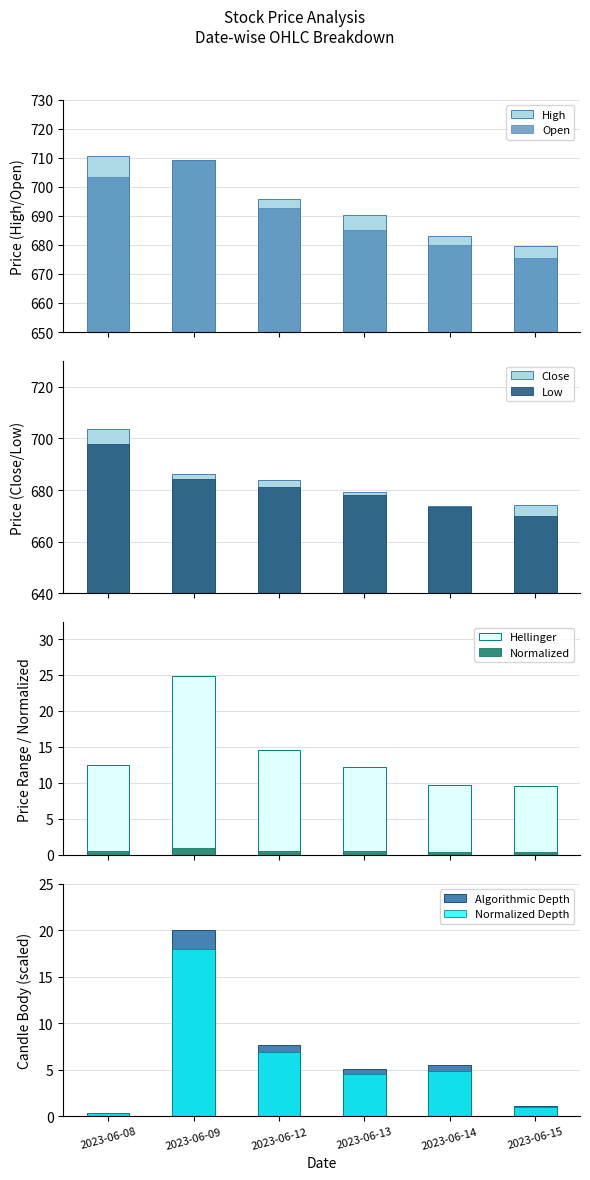

Is it true that Low equals 684.4 at 2023-06-09?

True